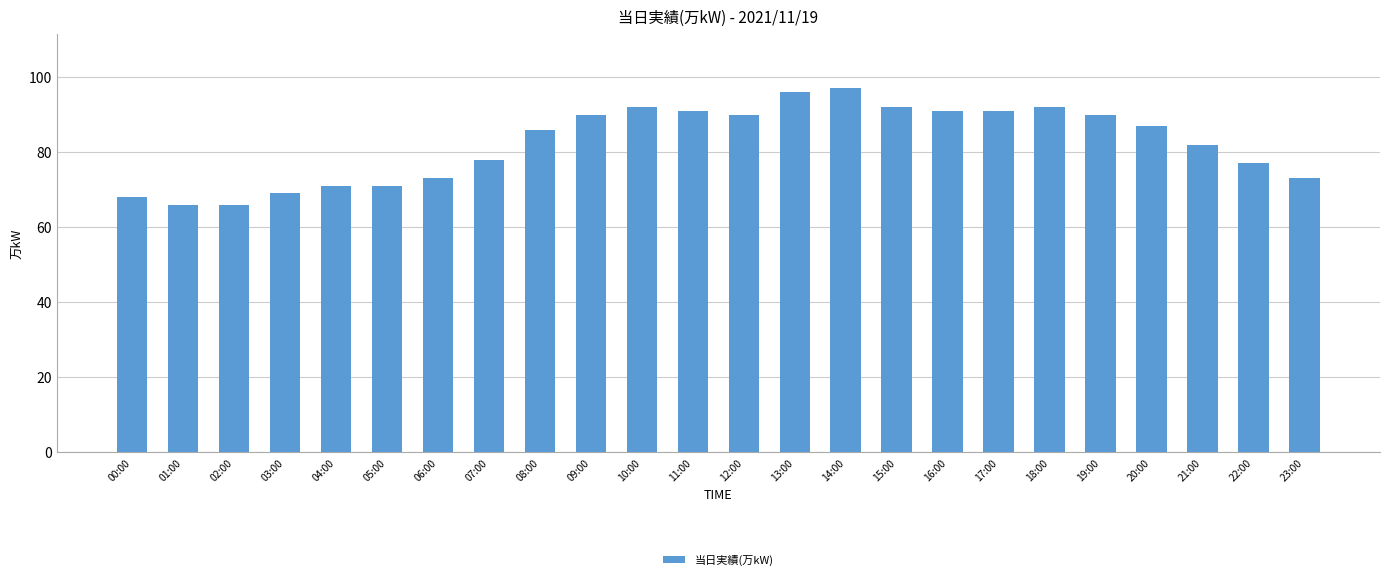

Approximately how many times larger is the value at 04:00 compared to 23:00?

1.0